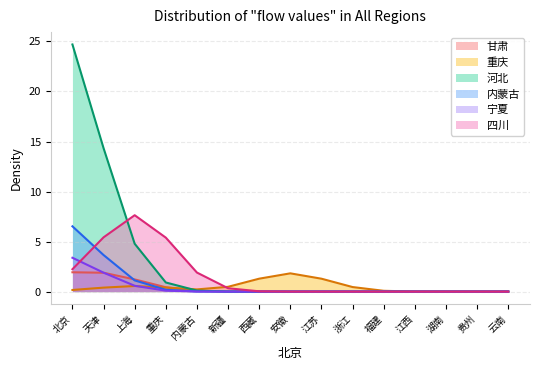

What position from the right is 内蒙古?

11